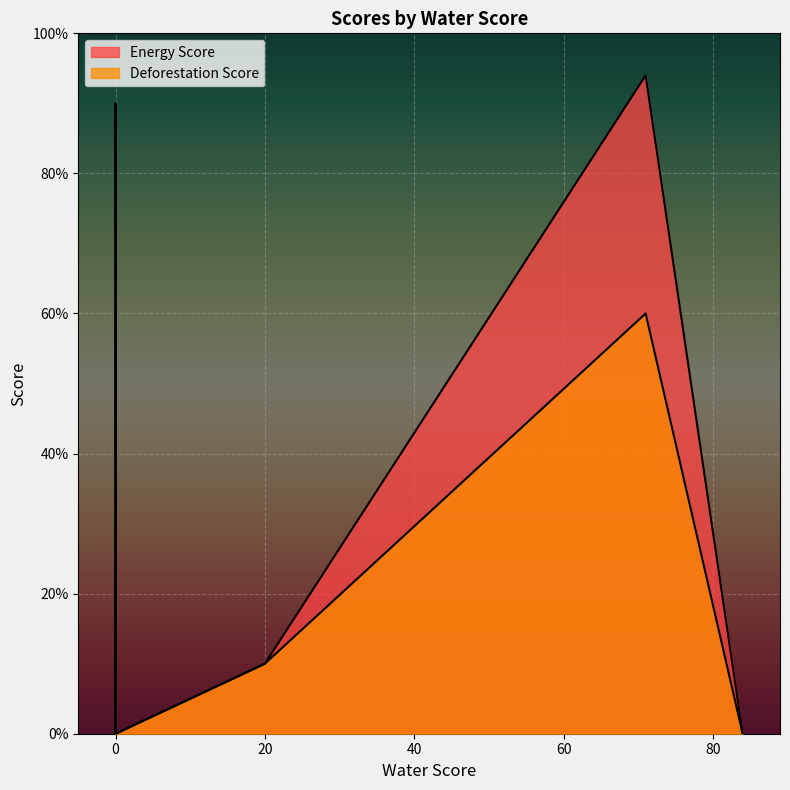

Which label corresponds to the largest value in the chart?

71